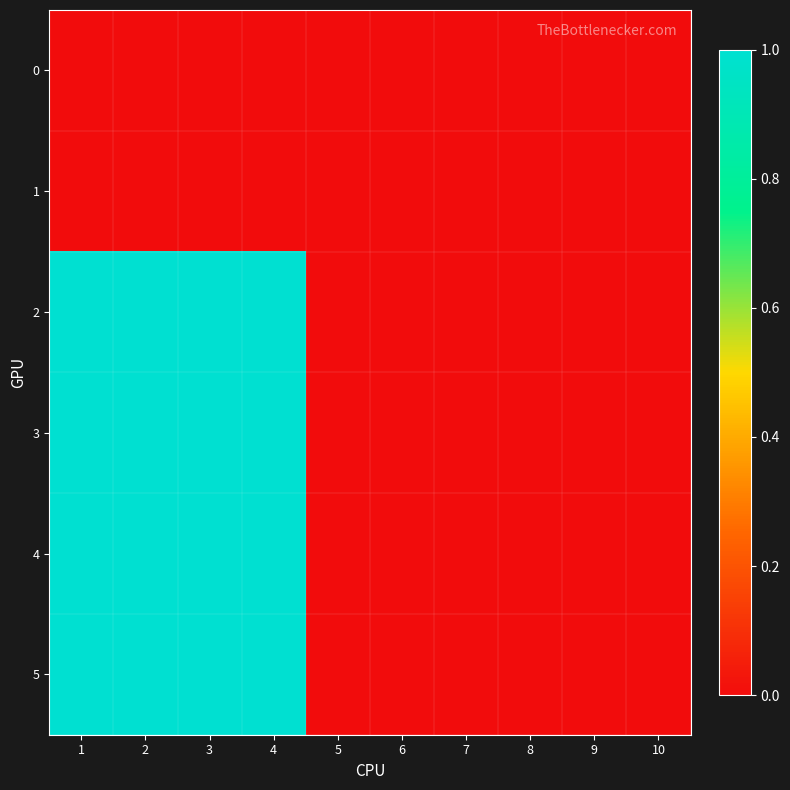

How many categories are shown in the chart?

10